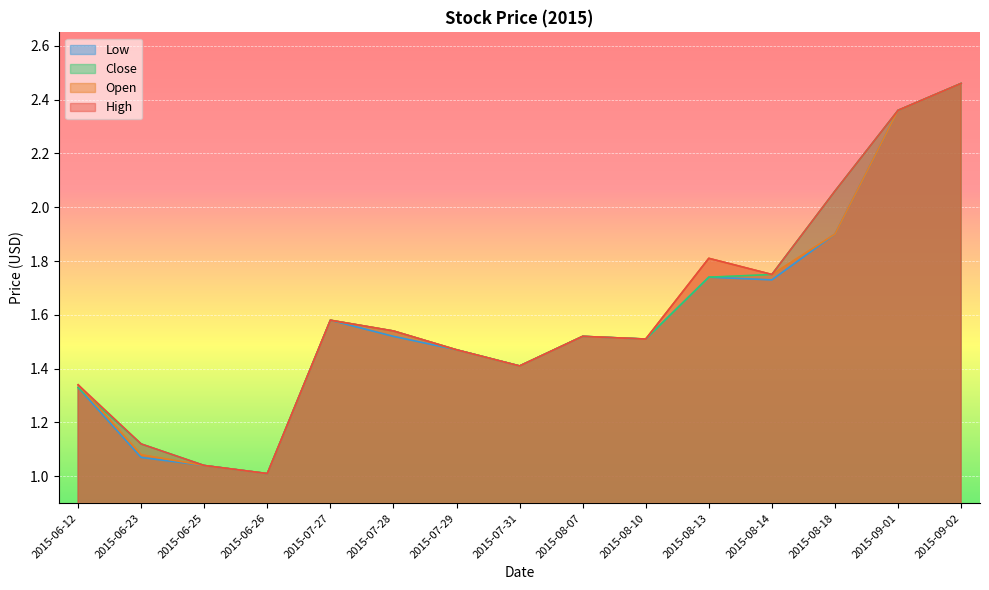

What is the difference between the maximum and second lowest values in the Close series?

1.4